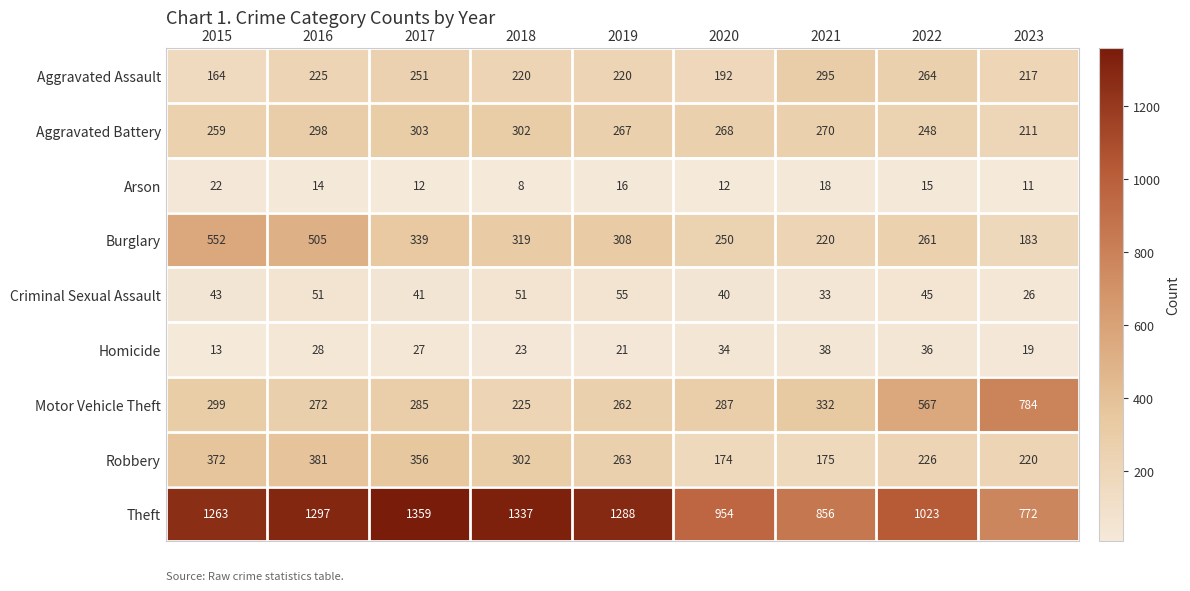

At 2015, list the series in order from largest to smallest.

Theft, Burglary, Robbery, Motor Vehicle Theft, Aggravated Battery, Aggravated Assault, Criminal Sexual Assault, Arson, Homicide